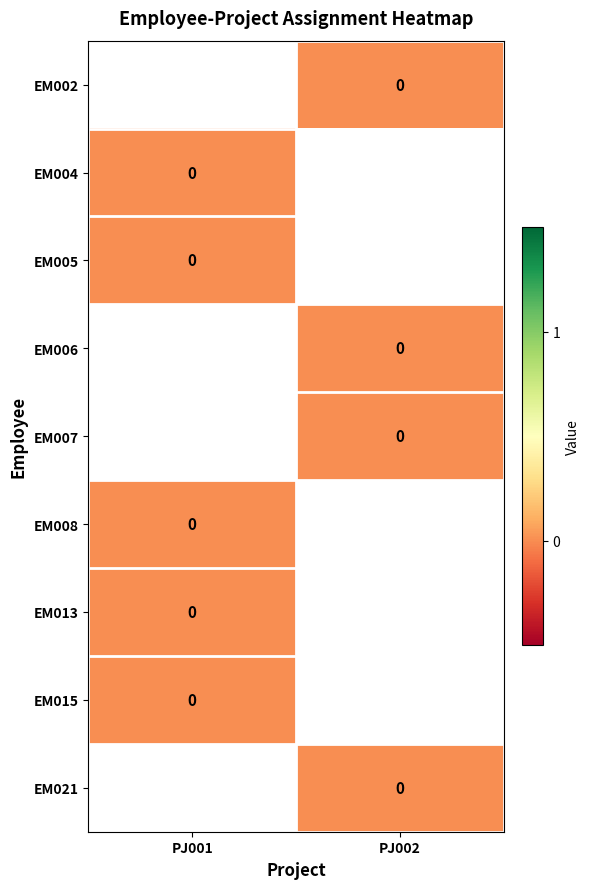

Which category has the highest value across all series?

PJ002